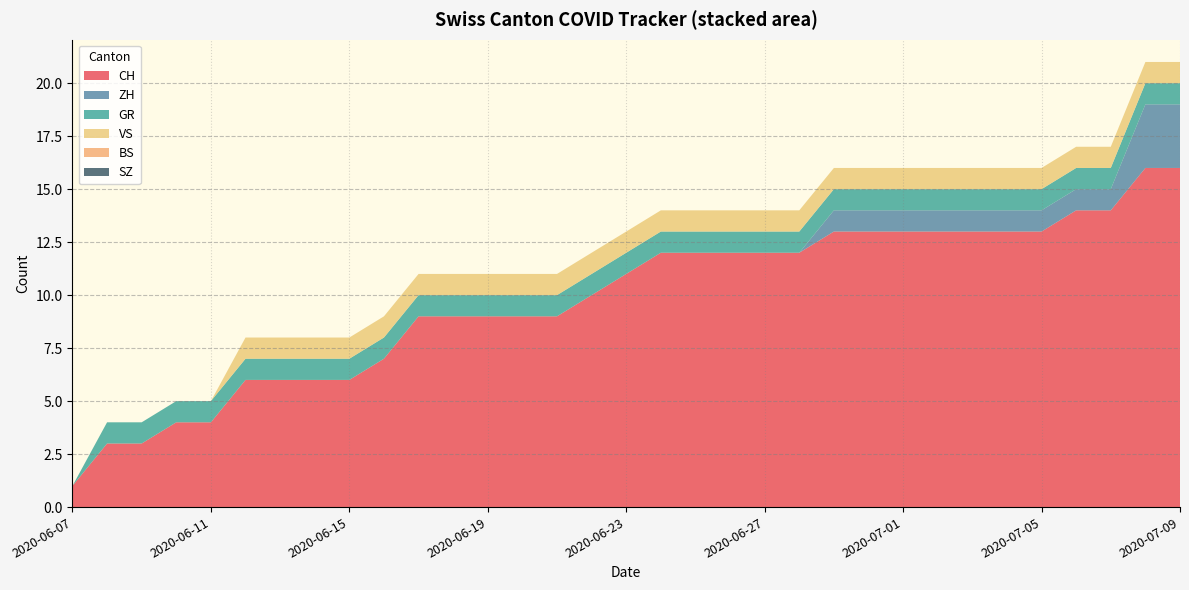

Reading right to left, transcribe all the data shown in this chart.

CH: 32=16	31=16	30=14	29=14	28=13	27=13	26=13	25=13	24=13	23=13	22=13	21=12	20=12	19=12	18=12	17=12	16=11	15=10	14=9	13=9	12=9	11=9	10=9	9=7	8=6	7=6	6=6	5=6	4=4	3=4	2=3	1=3	0=1
ZH: 32=3	31=3	30=1	29=1	28=1	27=1	26=1	25=1	24=1	23=1	22=1	21=0	20=0	19=0	18=0	17=0	16=0	15=0	14=0	13=0	12=0	11=0	10=0	9=0	8=0	7=0	6=0	5=0	4=0	3=0	2=0	1=0	0=0
GR: 32=1	31=1	30=1	29=1	28=1	27=1	26=1	25=1	24=1	23=1	22=1	21=1	20=1	19=1	18=1	17=1	16=1	15=1	14=1	13=1	12=1	11=1	10=1	9=1	8=1	7=1	6=1	5=1	4=1	3=1	2=1	1=1	0=0
VS: 32=1	31=1	30=1	29=1	28=1	27=1	26=1	25=1	24=1	23=1	22=1	21=1	20=1	19=1	18=1	17=1	16=1	15=1	14=1	13=1	12=1	11=1	10=1	9=1	8=1	7=1	6=1	5=1	4=0	3=0	2=0	1=0	0=0
BS: 32=0	31=0	30=0	29=0	28=0	27=0	26=0	25=0	24=0	23=0	22=0	21=0	20=0	19=0	18=0	17=0	16=0	15=0	14=0	13=0	12=0	11=0	10=0	9=0	8=0	7=0	6=0	5=0	4=0	3=0	2=0	1=0	0=0
SZ: 32=0	31=0	30=0	29=0	28=0	27=0	26=0	25=0	24=0	23=0	22=0	21=0	20=0	19=0	18=0	17=0	16=0	15=0	14=0	13=0	12=0	11=0	10=0	9=0	8=0	7=0	6=0	5=0	4=0	3=0	2=0	1=0	0=0